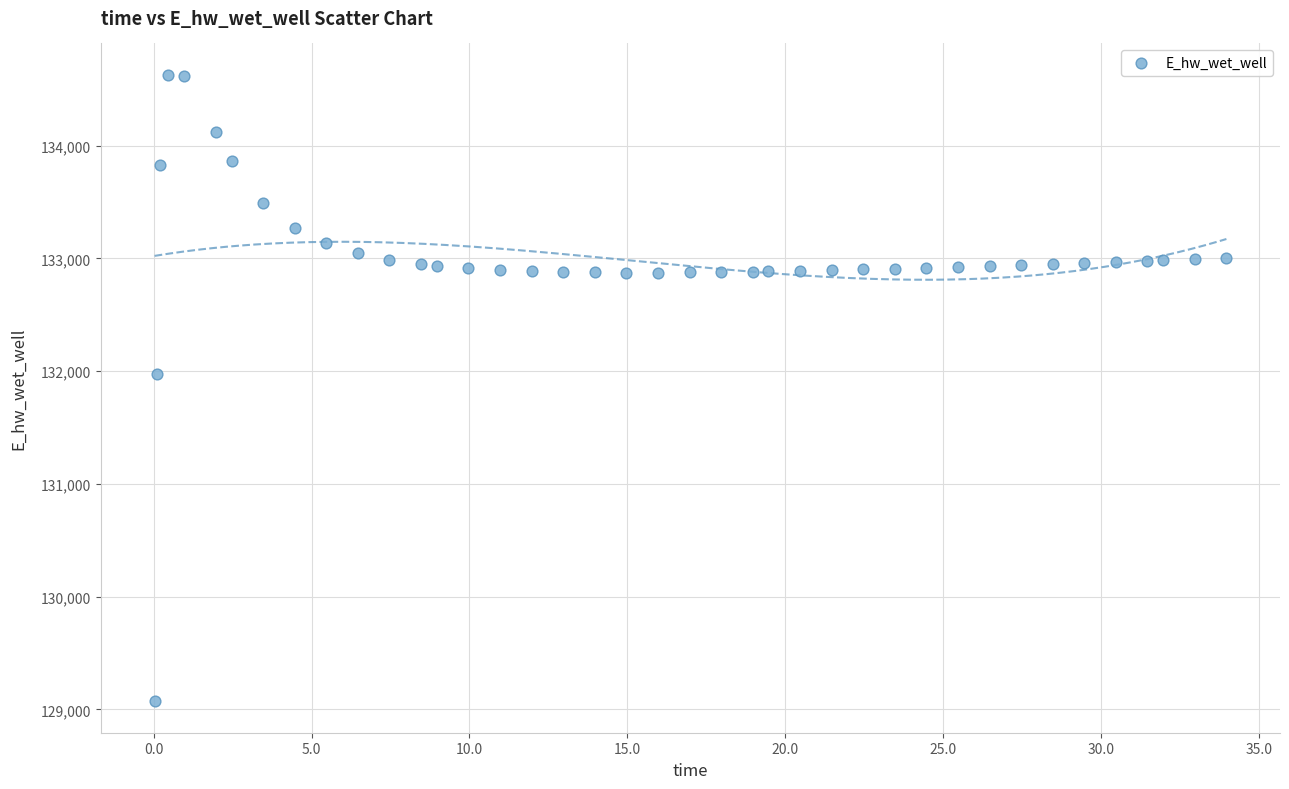

What is the range of X values (max minus min)?

33.9